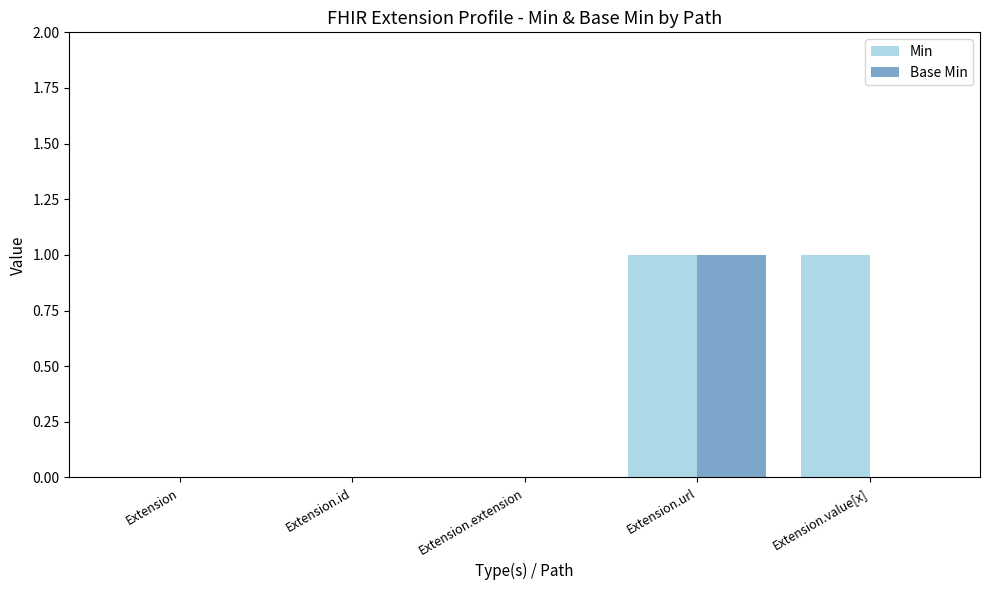

Reading left to right, list all the values displayed in this chart.

Min: 0	0	0	1	1
Base Min: 0	0	0	1	0